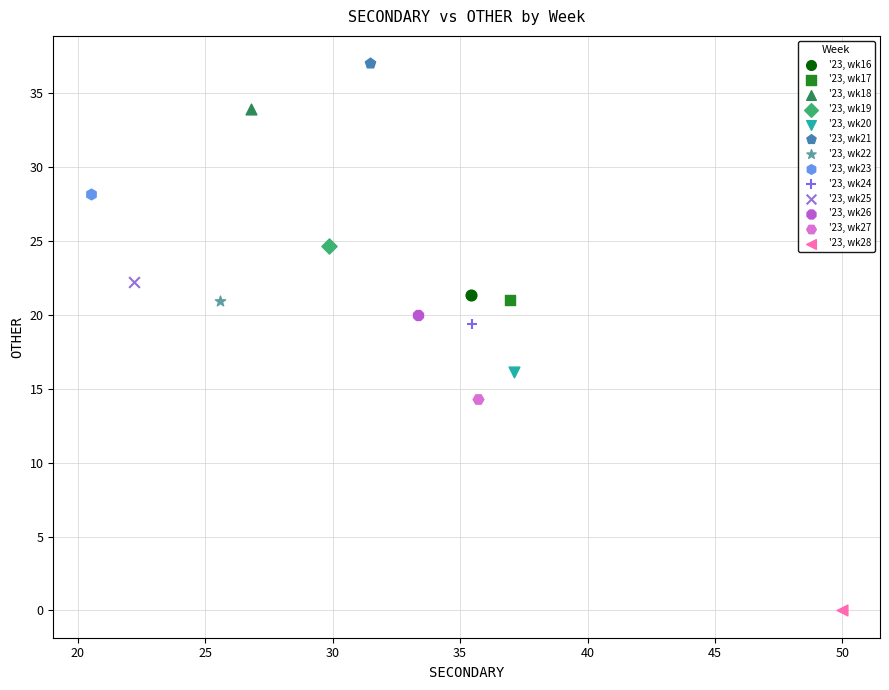

What are all the series names shown in the legend?

'23, wk16, '23, wk17, '23, wk18, '23, wk19, '23, wk20, '23, wk21, '23, wk22, '23, wk23, '23, wk24, '23, wk25, '23, wk26, '23, wk27, '23, wk28